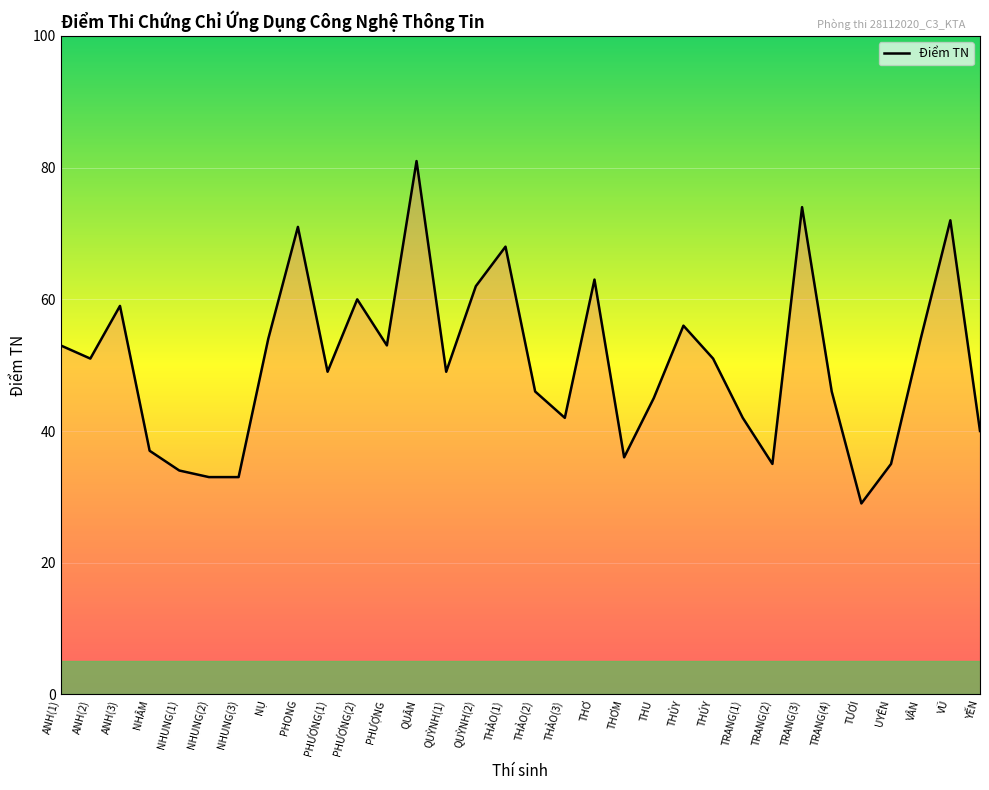

What is the greatest value displayed?

81